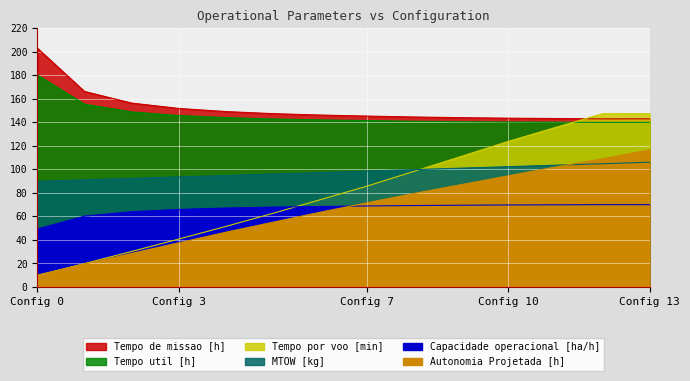

What is the value of the Tempo por voo [min] point at the 13th from the left?

147.3